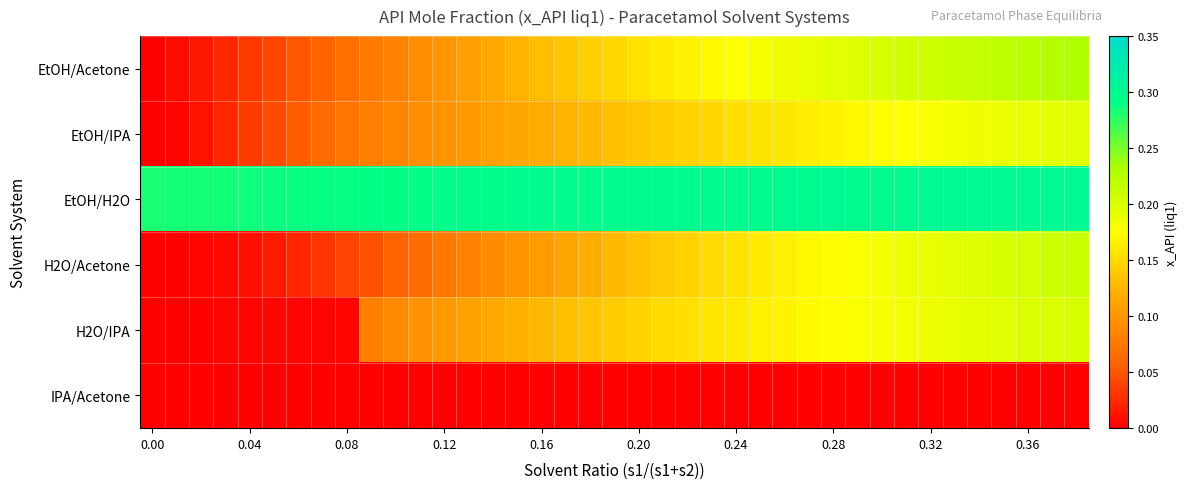

Count the number of data series in this chart.

6